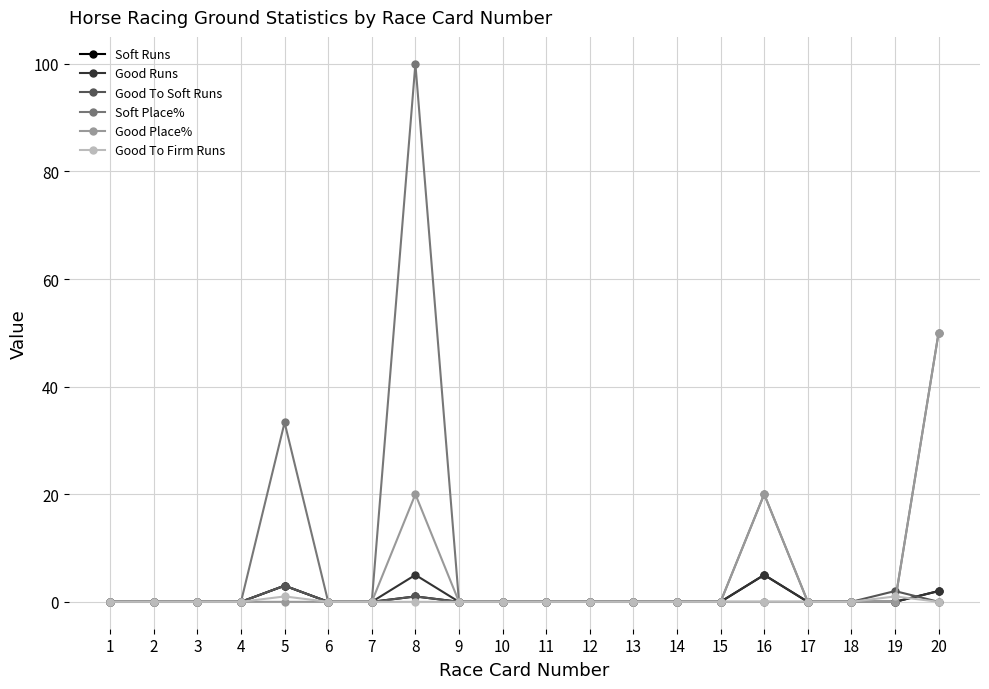

Reading right to left, what are all the values shown in this chart?

Soft Runs: 20=2.0	19=0.0	18=0.0	17=0.0	16=5.0	15=0.0	14=0.0	13=0.0	12=0.0	11=0.0	10=0.0	9=0.0	8=1.0	7=0.0	6=0.0	5=3.0	4=0.0	3=0.0	2=0.0	1=0.0
Good Runs: 20=2.0	19=0.0	18=0.0	17=0.0	16=5.0	15=0.0	14=0.0	13=0.0	12=0.0	11=0.0	10=0.0	9=0.0	8=5.0	7=0.0	6=0.0	5=3.0	4=0.0	3=0.0	2=0.0	1=0.0
Good To Soft Runs: 20=0.0	19=2.0	18=0.0	17=0.0	16=0.0	15=0.0	14=0.0	13=0.0	12=0.0	11=0.0	10=0.0	9=0.0	8=1.0	7=0.0	6=0.0	5=3.0	4=0.0	3=0.0	2=0.0	1=0.0
Soft Place%: 20=50.0	19=0.0	18=0.0	17=0.0	16=20.0	15=0.0	14=0.0	13=0.0	12=0.0	11=0.0	10=0.0	9=0.0	8=100.0	7=0.0	6=0.0	5=33.3	4=0.0	3=0.0	2=0.0	1=0.0
Good Place%: 20=50.0	19=0.0	18=0.0	17=0.0	16=20.0	15=0.0	14=0.0	13=0.0	12=0.0	11=0.0	10=0.0	9=0.0	8=20.0	7=0.0	6=0.0	5=0.0	4=0.0	3=0.0	2=0.0	1=0.0
Good To Firm Runs: 20=0.0	19=1.0	18=0.0	17=0.0	16=0.0	15=0.0	14=0.0	13=0.0	12=0.0	11=0.0	10=0.0	9=0.0	8=0.0	7=0.0	6=0.0	5=1.0	4=0.0	3=0.0	2=0.0	1=0.0